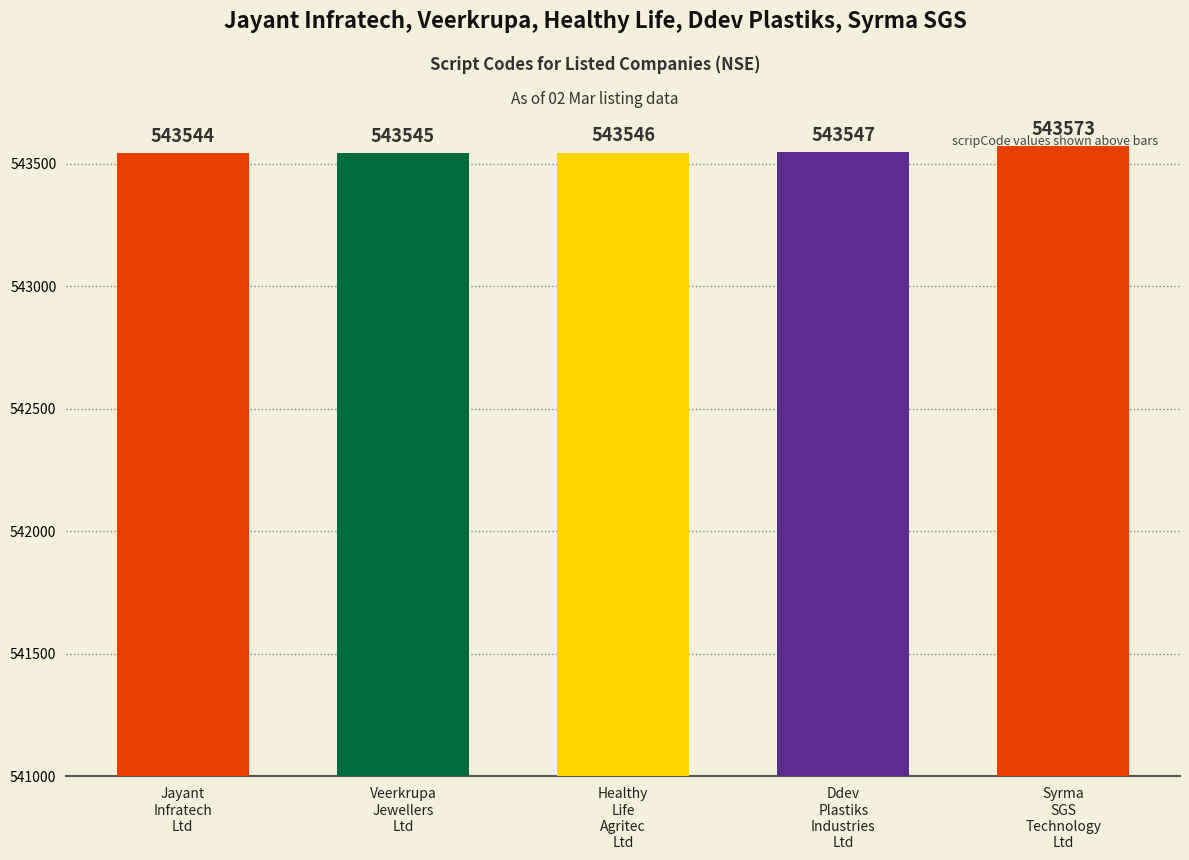

What is the change in value from Jayant
Infratech
Ltd to Syrma
SGS
Technology
Ltd?

+29